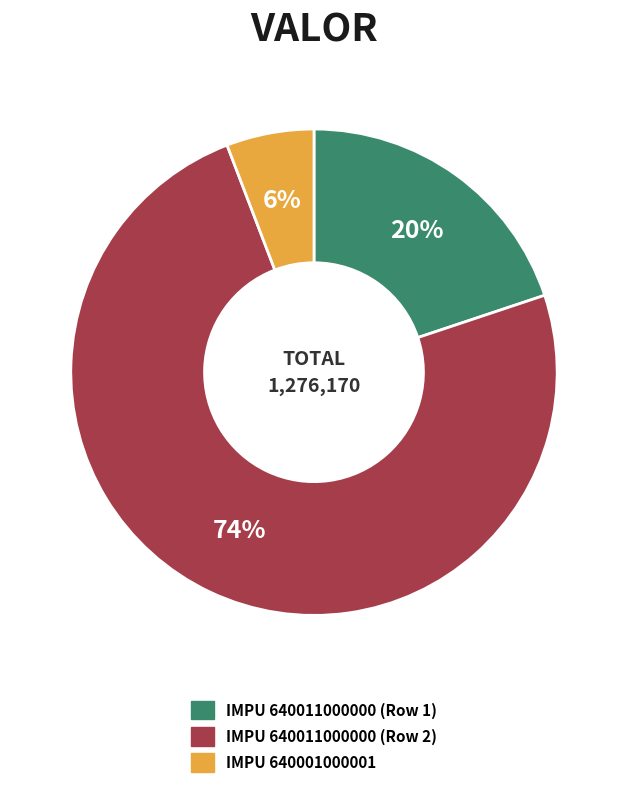

To the nearest percent, what portion does IMPU 640001000001 represent?

6%